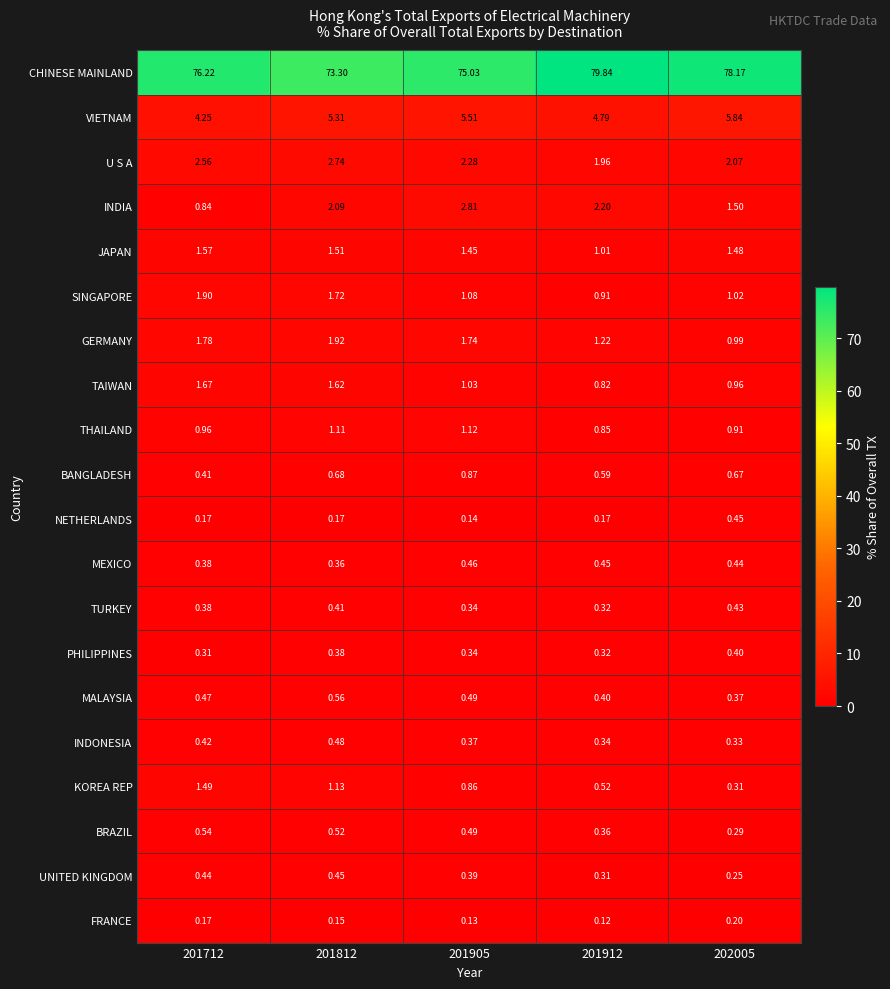

What is the spread (max minus min) of values at 201905?

74.9